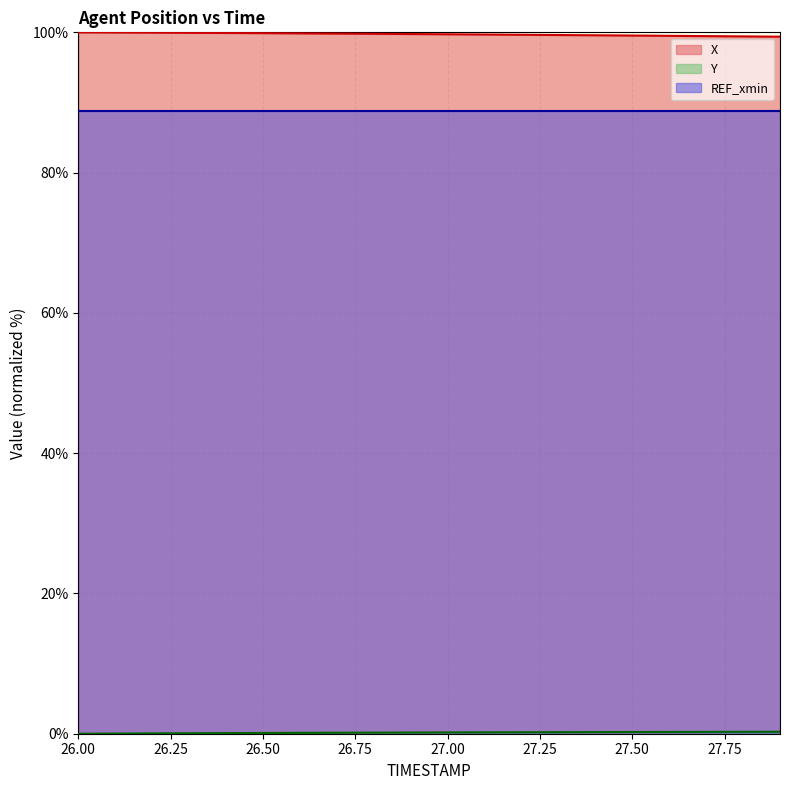

True or false: REF_xmin and X intersect in this chart.

False